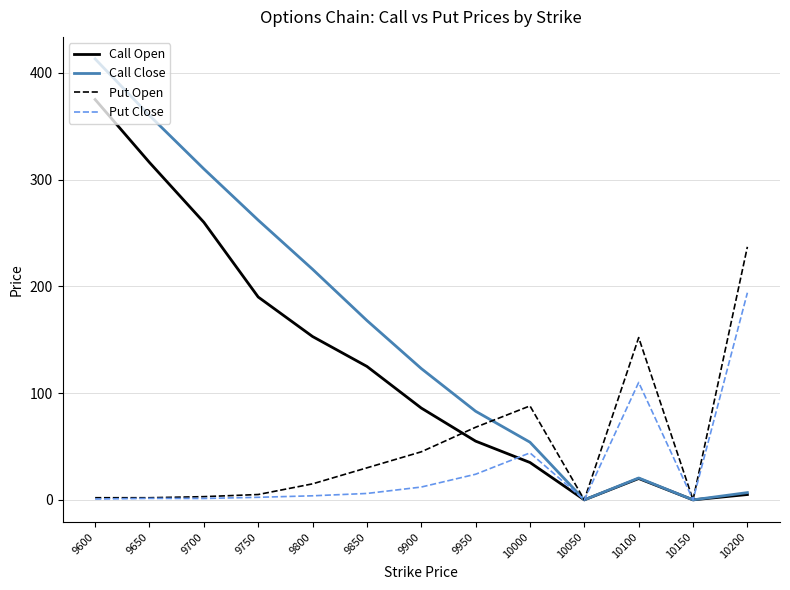

Rank the series by their average value, from lowest to highest.

Put Close, Put Open, Call Open, Call Close